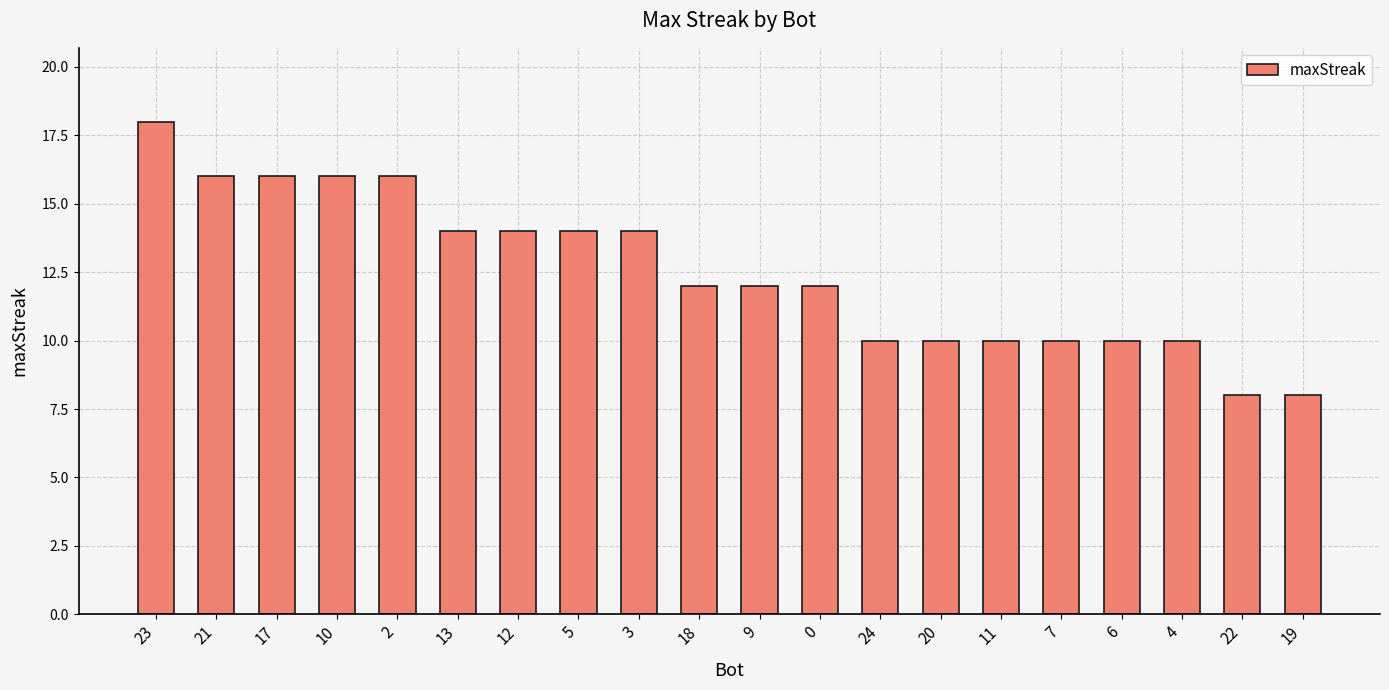

Does the chart contain stacked bars?

No